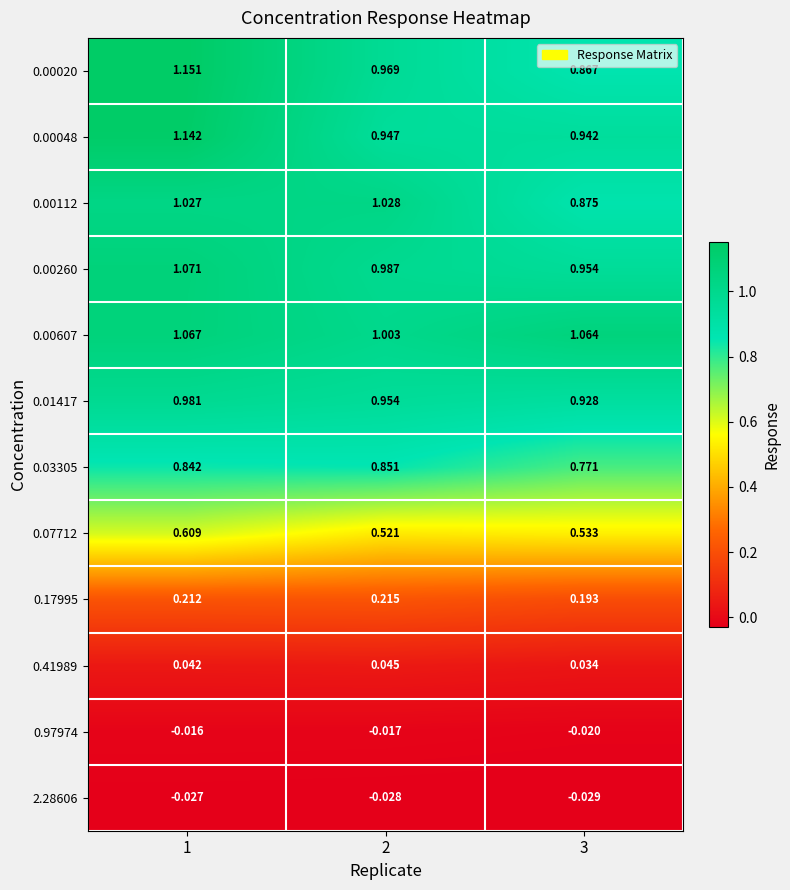

Is the value of 0.97974 at 3 greater than the value of 0.00112 at 2?

No